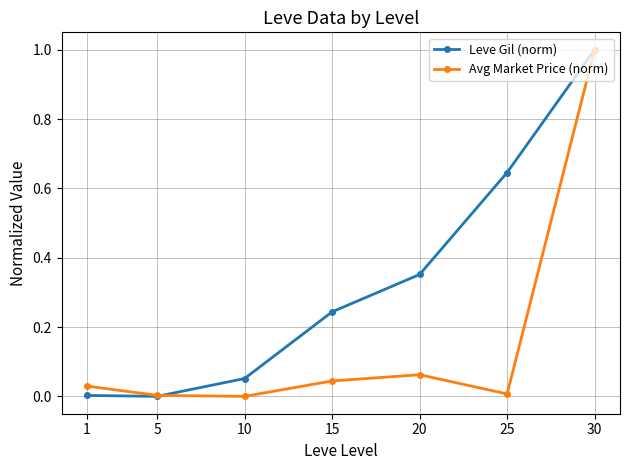

What is the maximum value for Leve Gil (norm)?

1.0